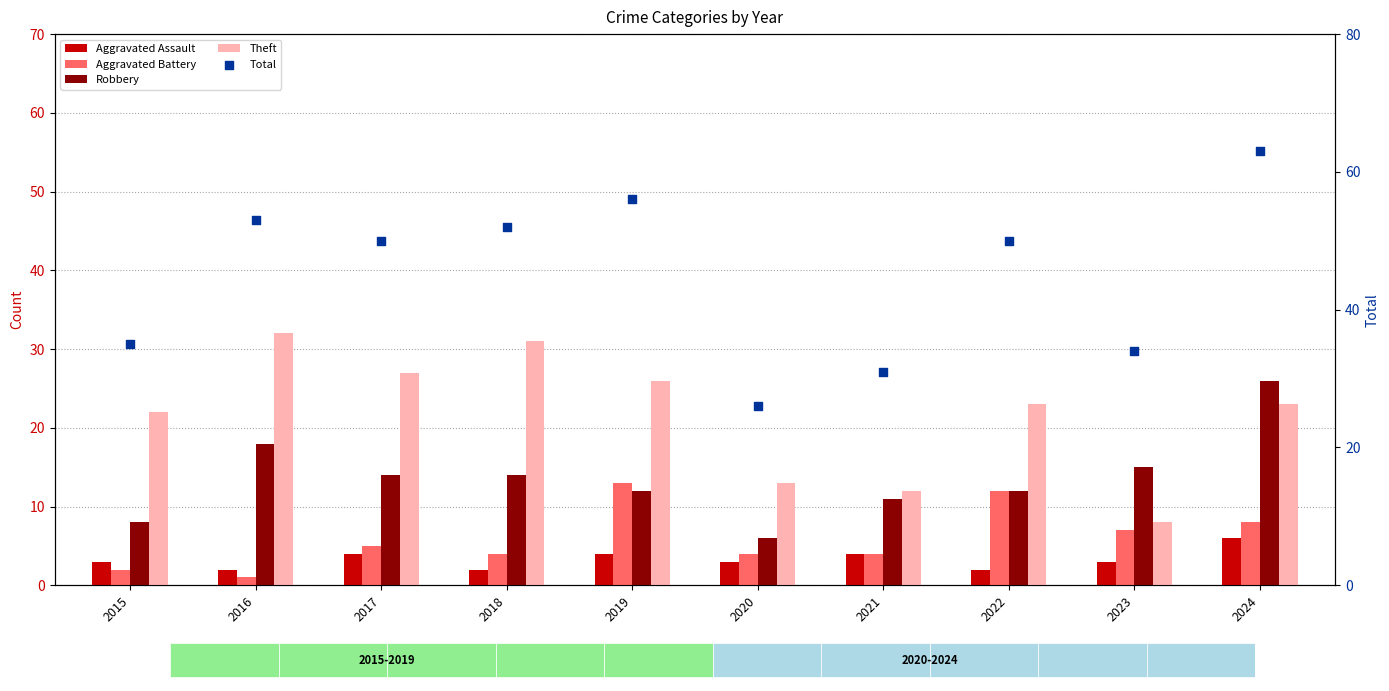

Is the value of Robbery at 2024 greater than the value of Aggravated Battery at 2021?

Yes